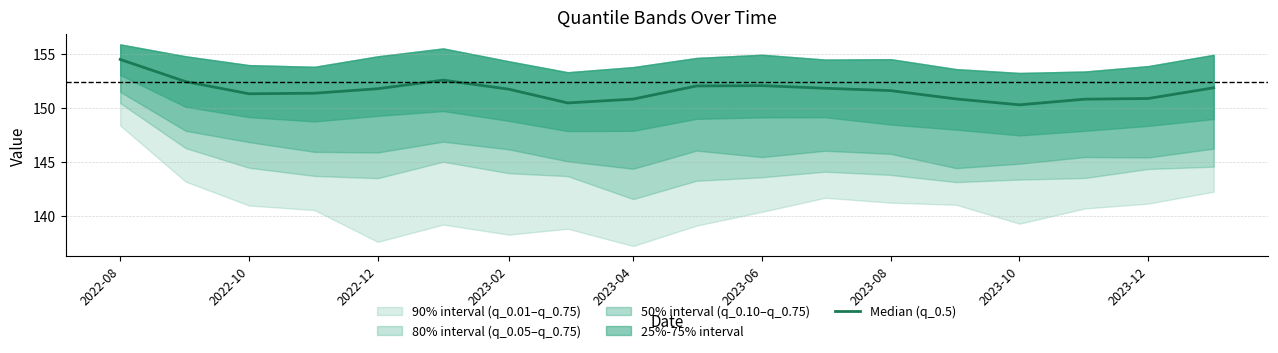

True or false: the data shows 272.2 at 9.

False